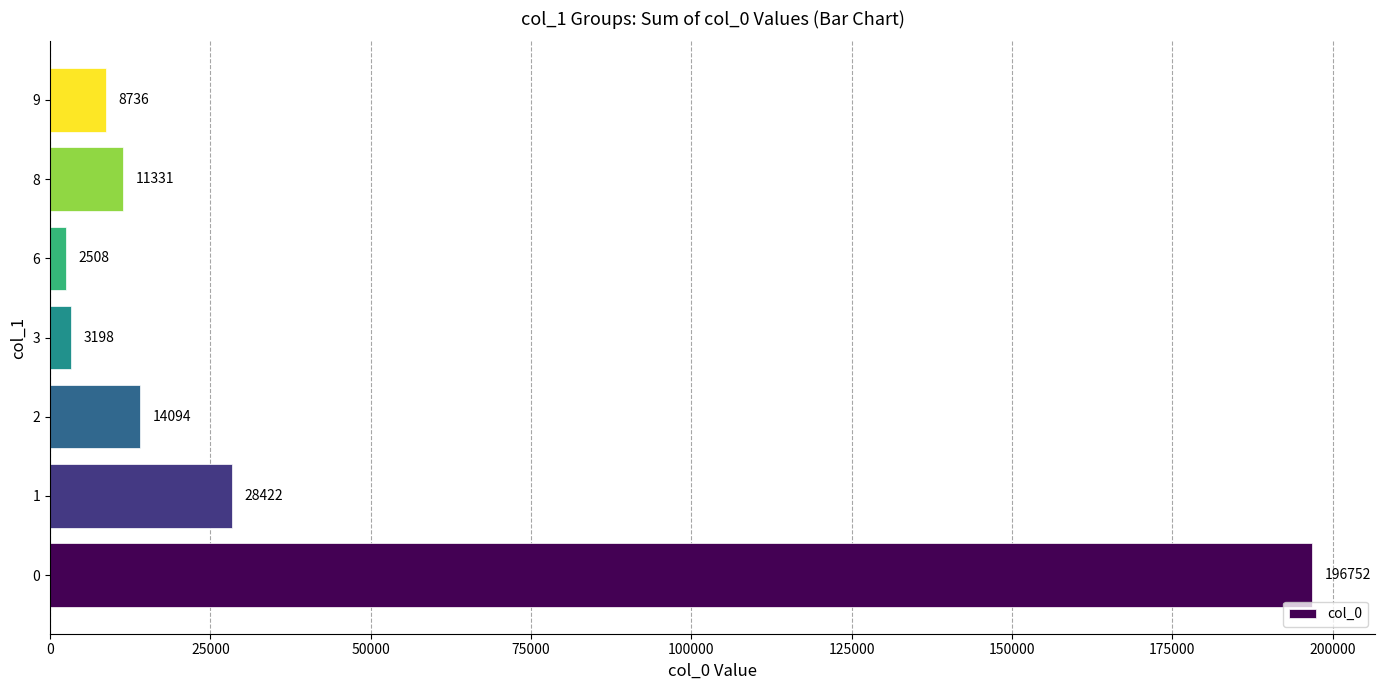

Reading bottom to top, list all the values displayed in this chart.

196752	28422	14094	3198	2508	11331	8736